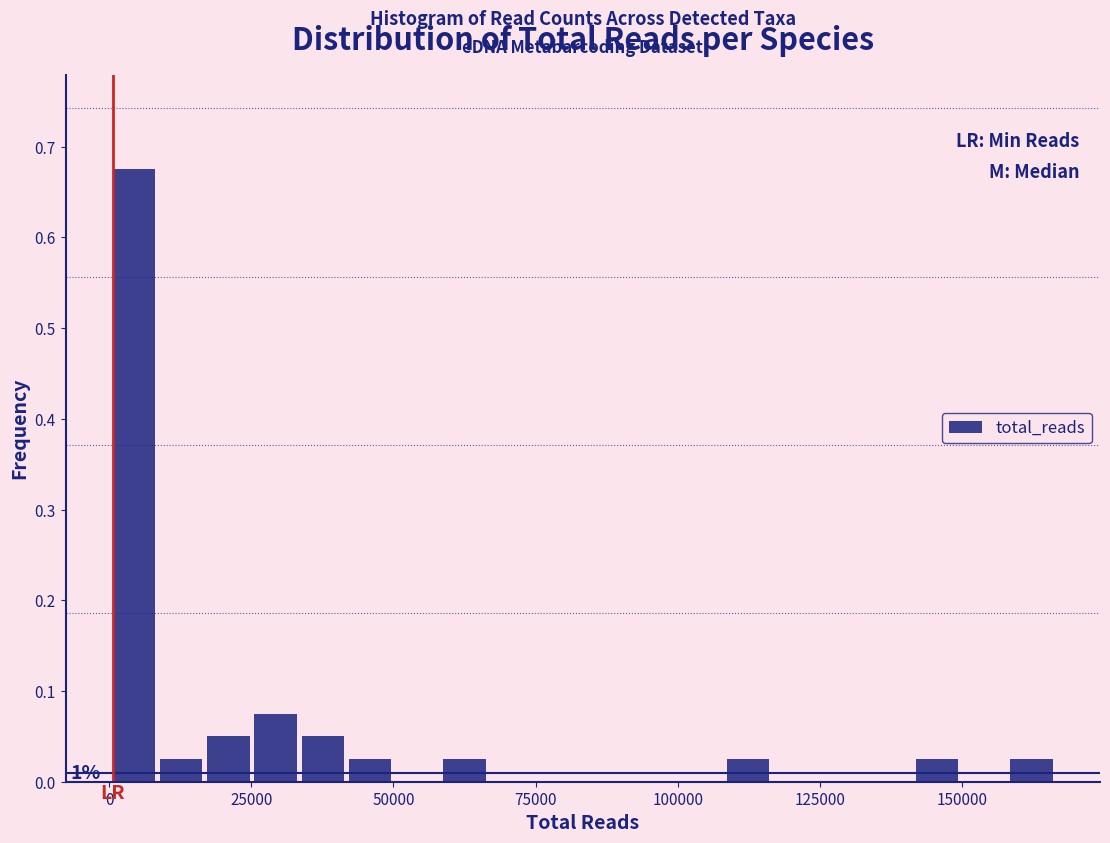

Read against the x-axis, roughly where is the centre of the tallest bar?

5000